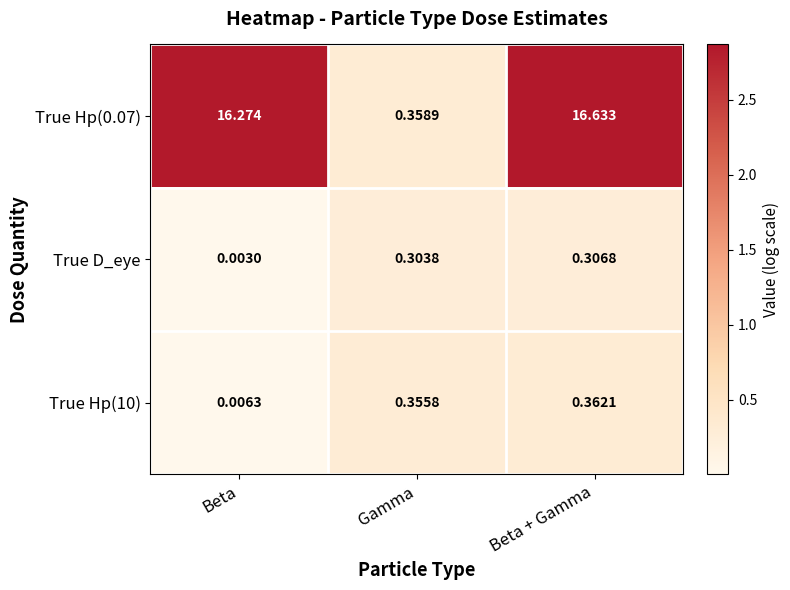

What is the total value across all series at Gamma?

1.0